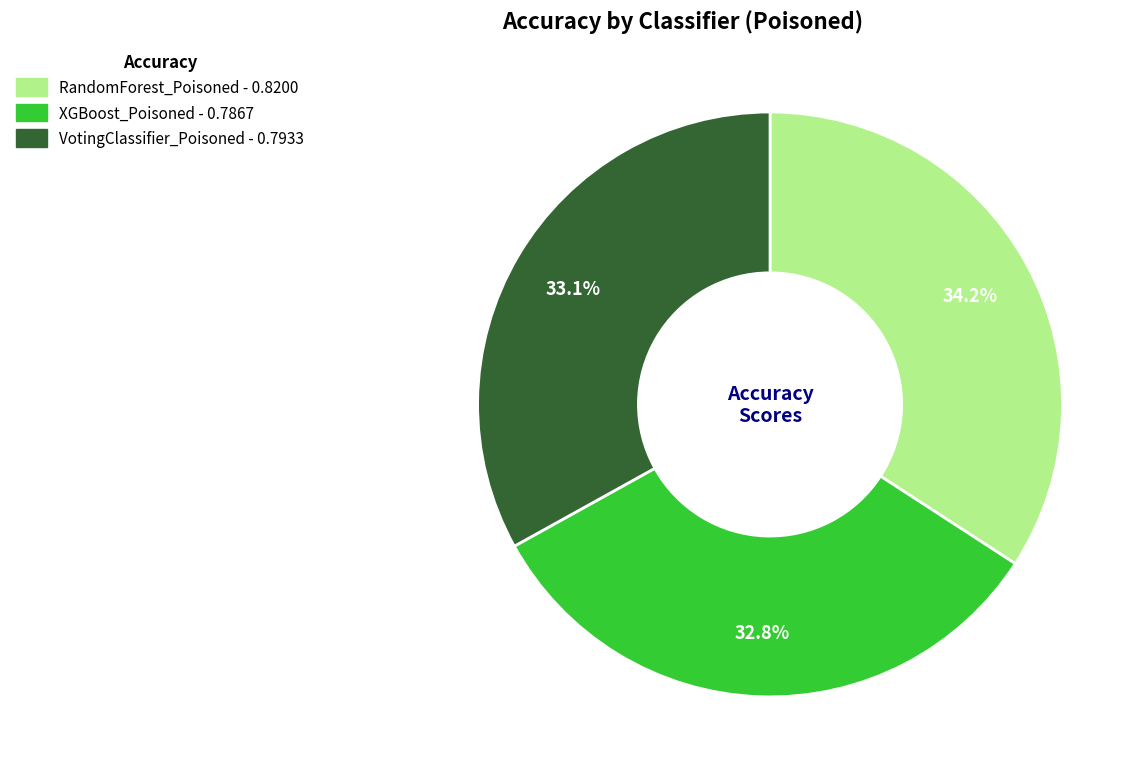

Which category has the biggest portion of the pie?

RandomForest_Poisoned